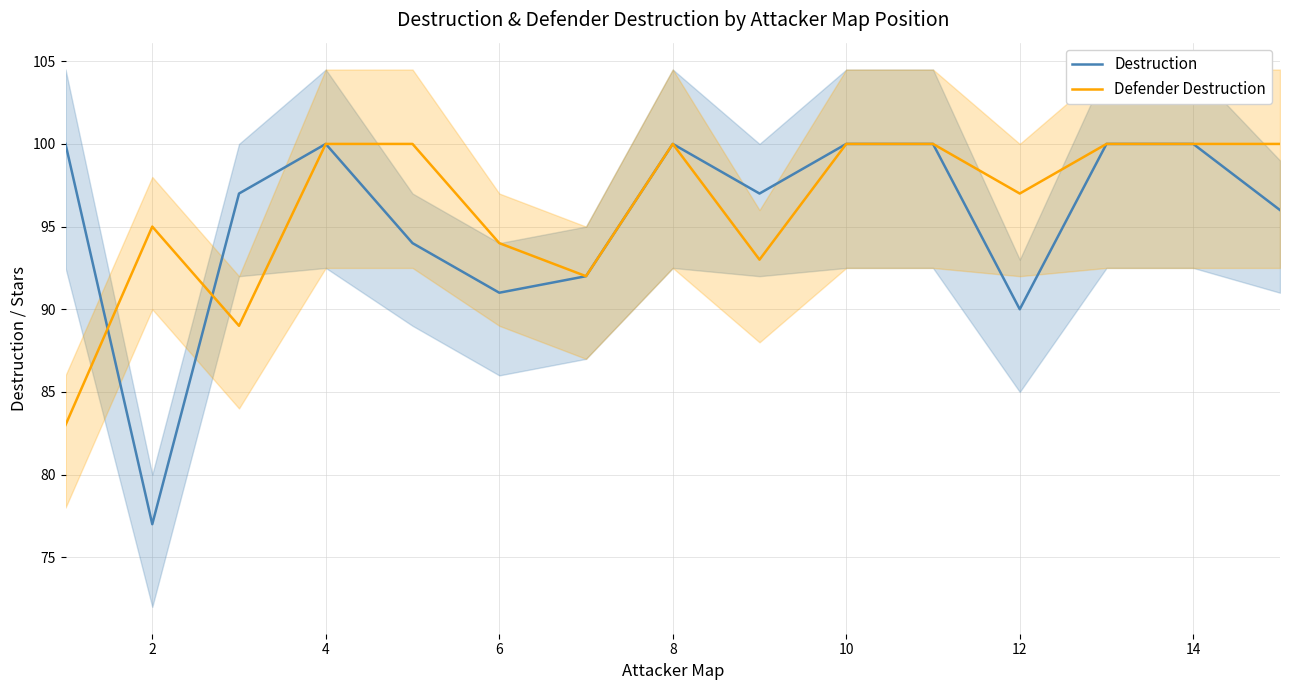

How many lines are shown in the chart?

2